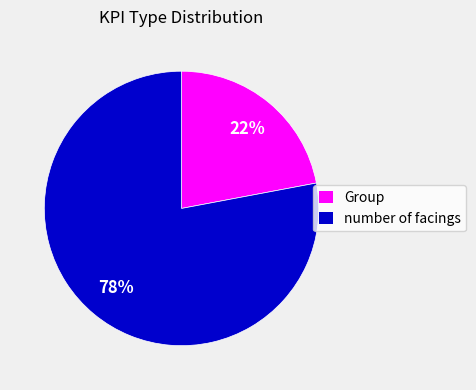

To the nearest percent, what is the difference between the largest and smallest slice percentages?

56%